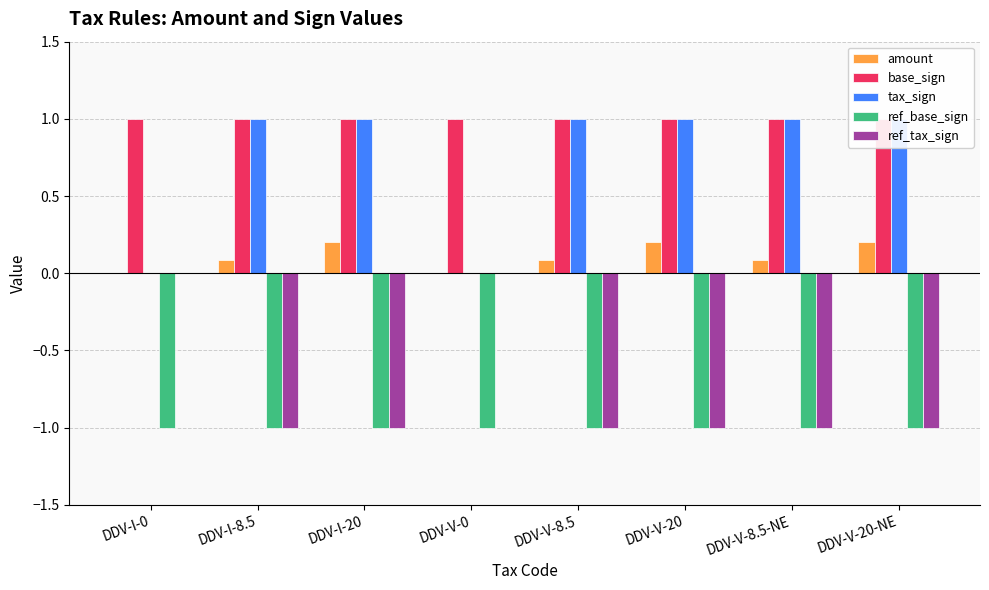

Read the base_sign value at DDV-V-0.

1.0